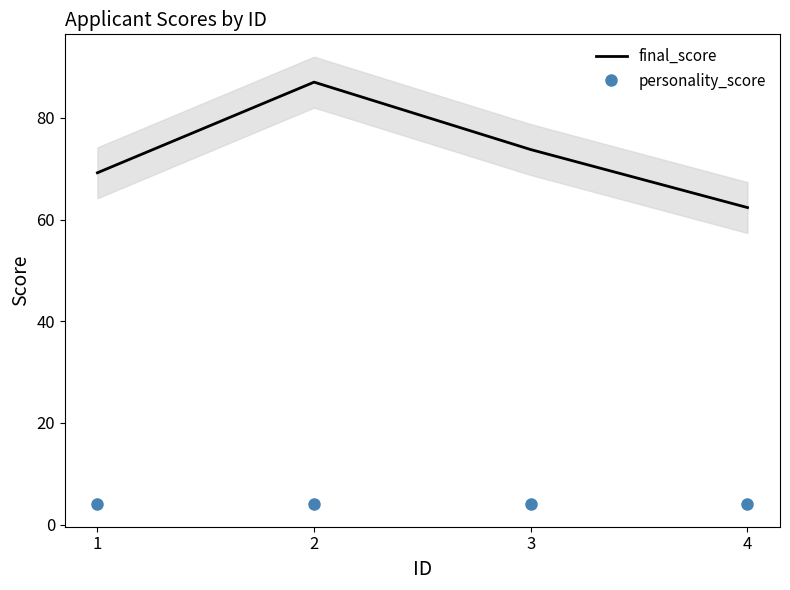

Which series has the widest spread of values?

final_score